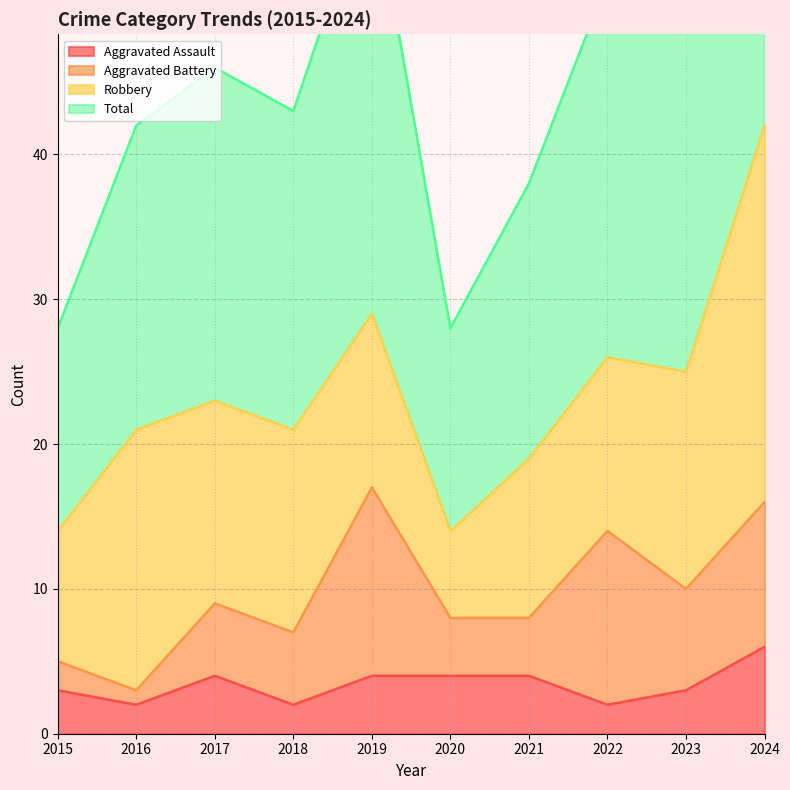

At which label does Aggravated Assault reach its peak?

2024